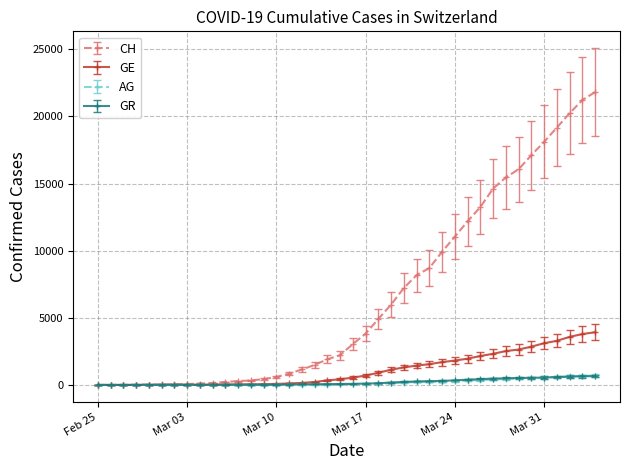

What is the maximum value for CH?

21807